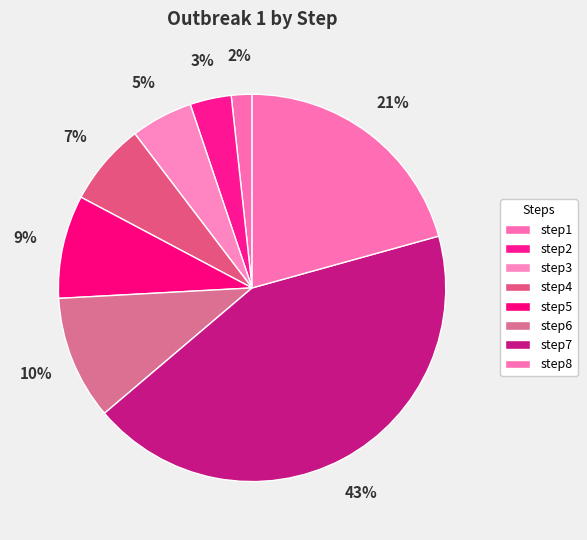

Count the number of slices in the pie.

8